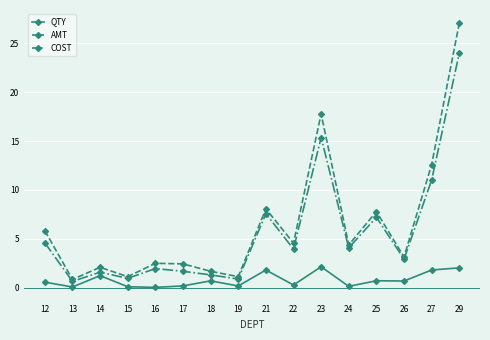

Between 21 and 23, which series saw the biggest shift?

AMT